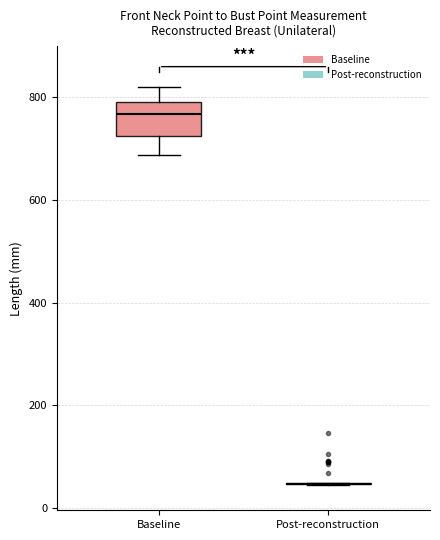

Comparing the boxes themselves (not the whiskers), which one is the tallest?

Baseline